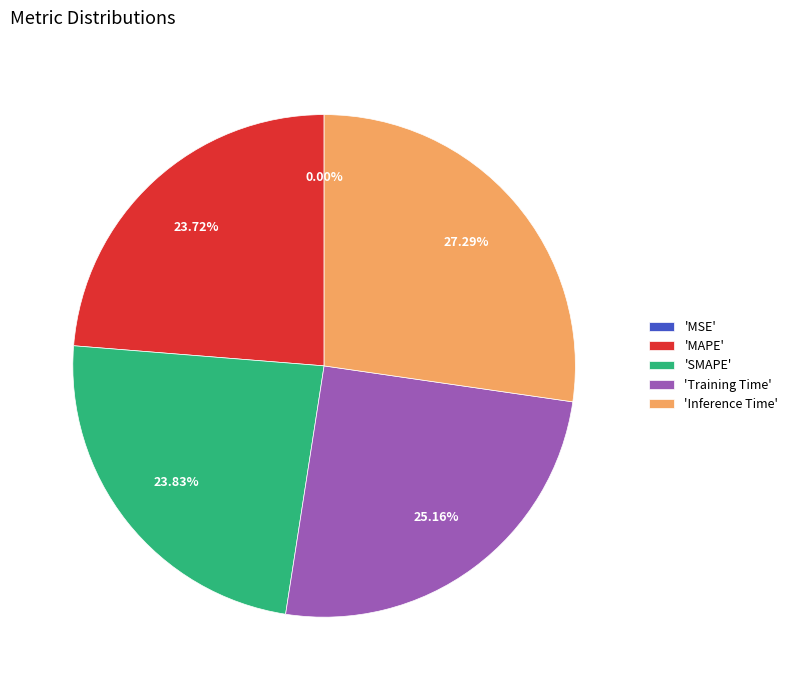

Do 'SMAPE' and 'Training Time' together represent more than half of the pie?

No